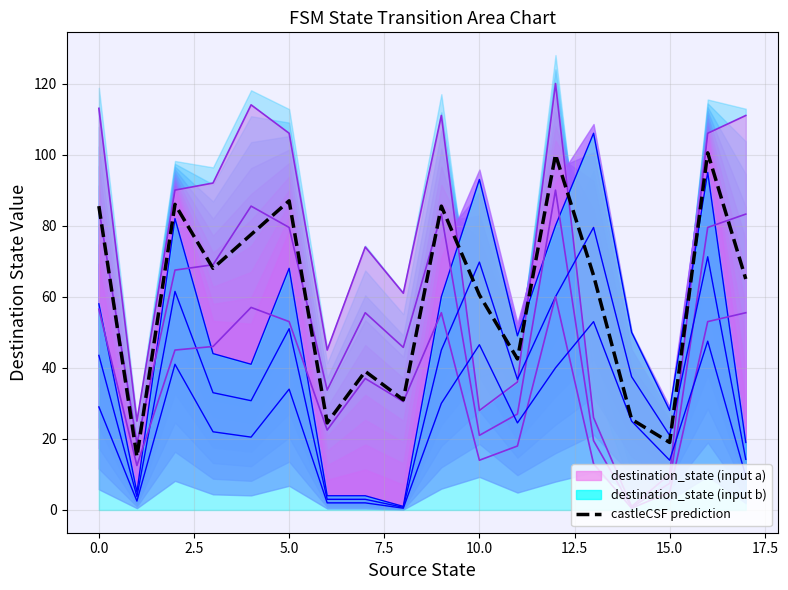

What is the label of the 5th point from the right?

13